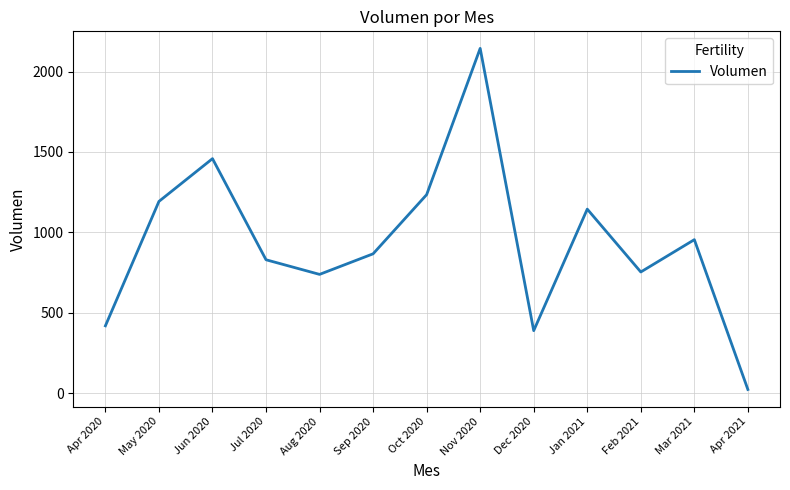

Does the chart have visible grid lines?

Yes